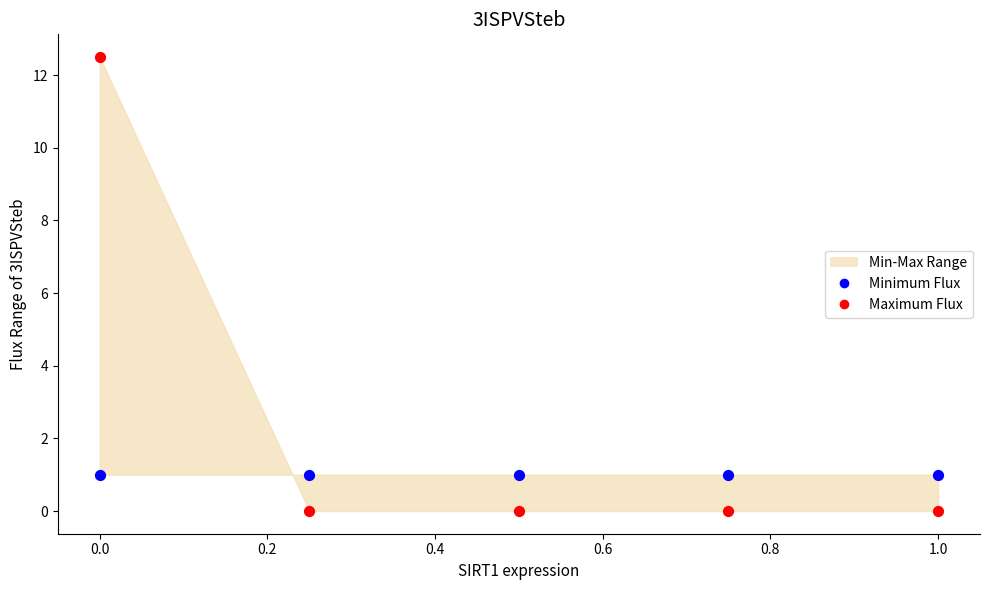

Which series contains the highest Y value?

Maximum Flux